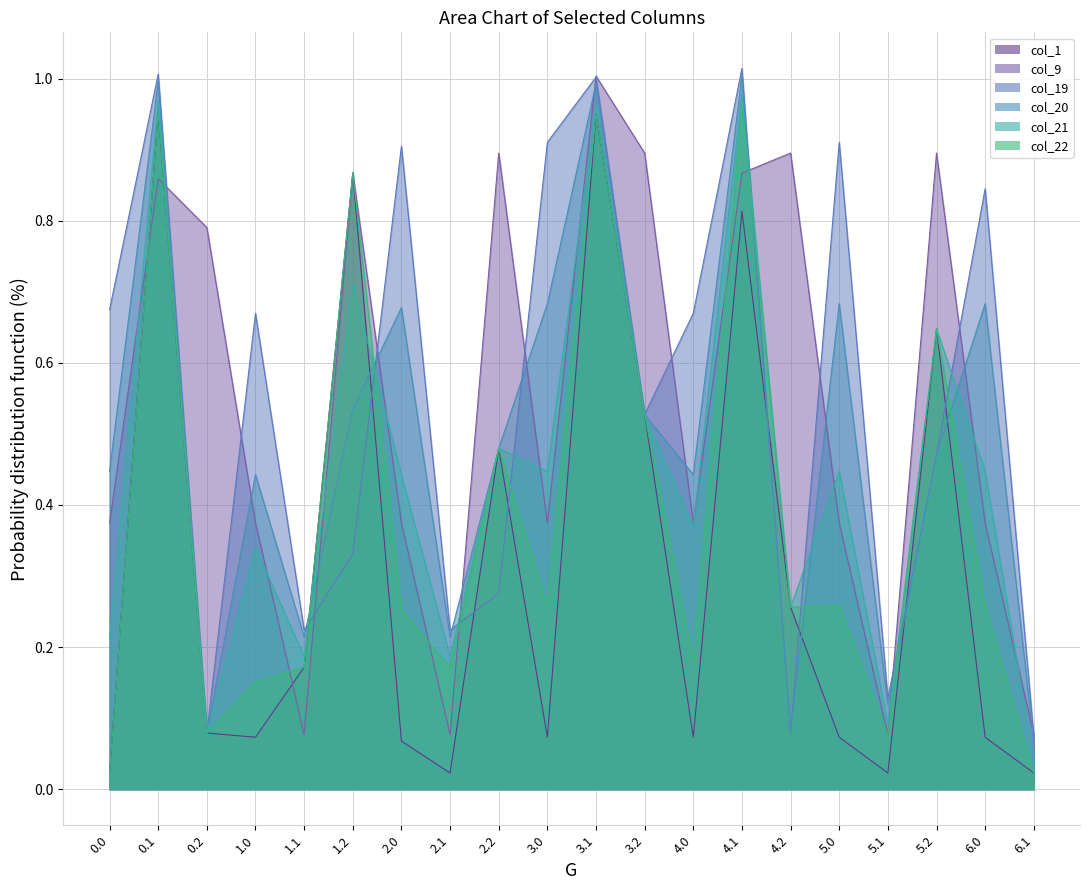

Does the chart display data point markers on the line(s)?

No